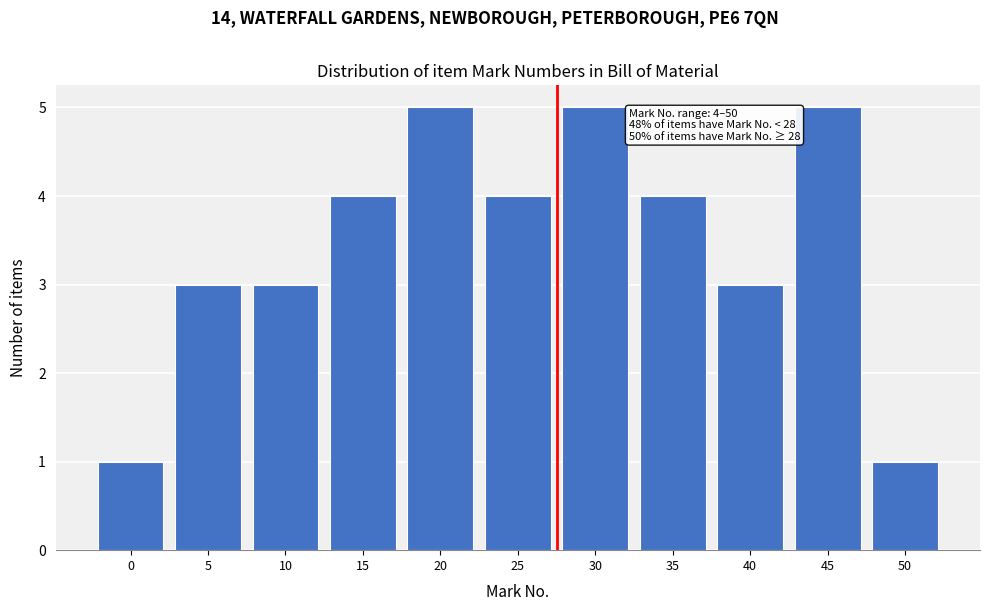

Reading right to left, transcribe all the data shown in this chart.

50=1	45=5	40=3	35=4	30=5	25=4	20=5	15=4	10=3	5=3	0=1